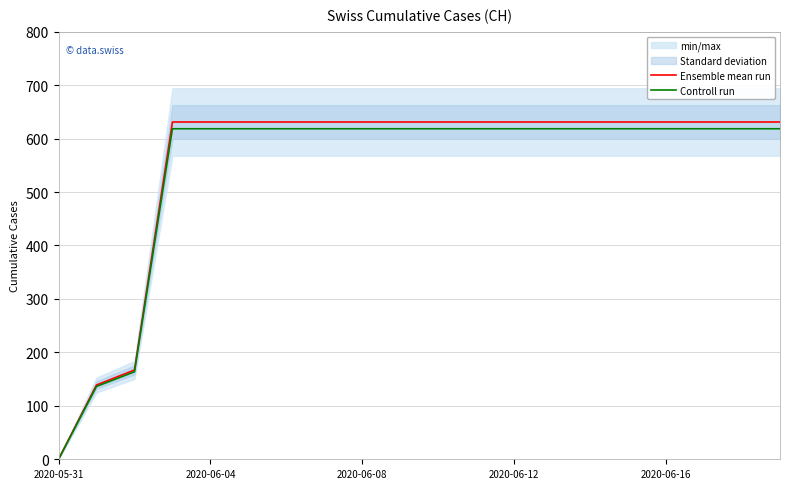

Does the chart display data point markers on the line(s)?

No